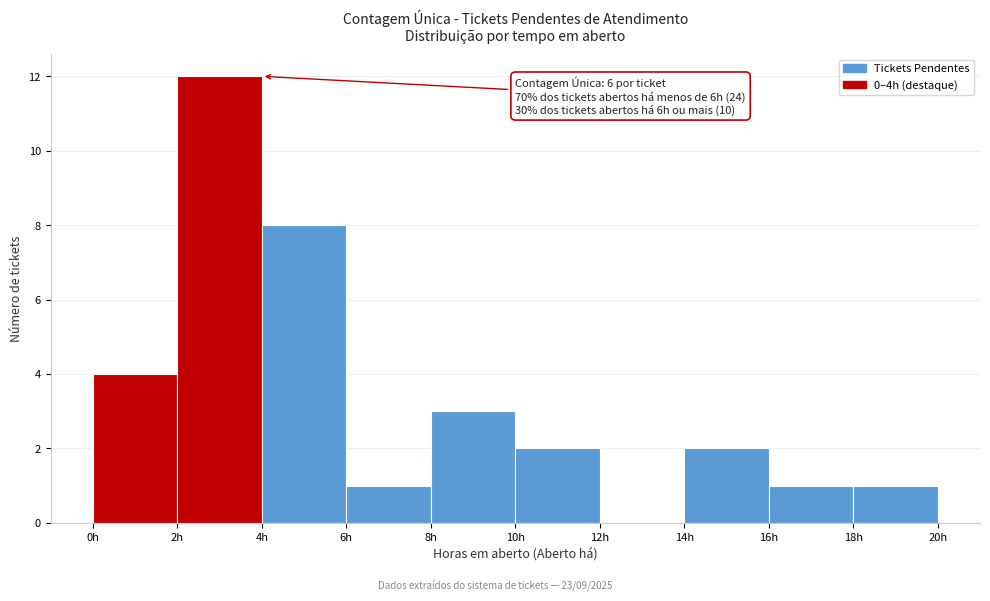

Over which range of the x-axis is the bar tallest?

2 to 4